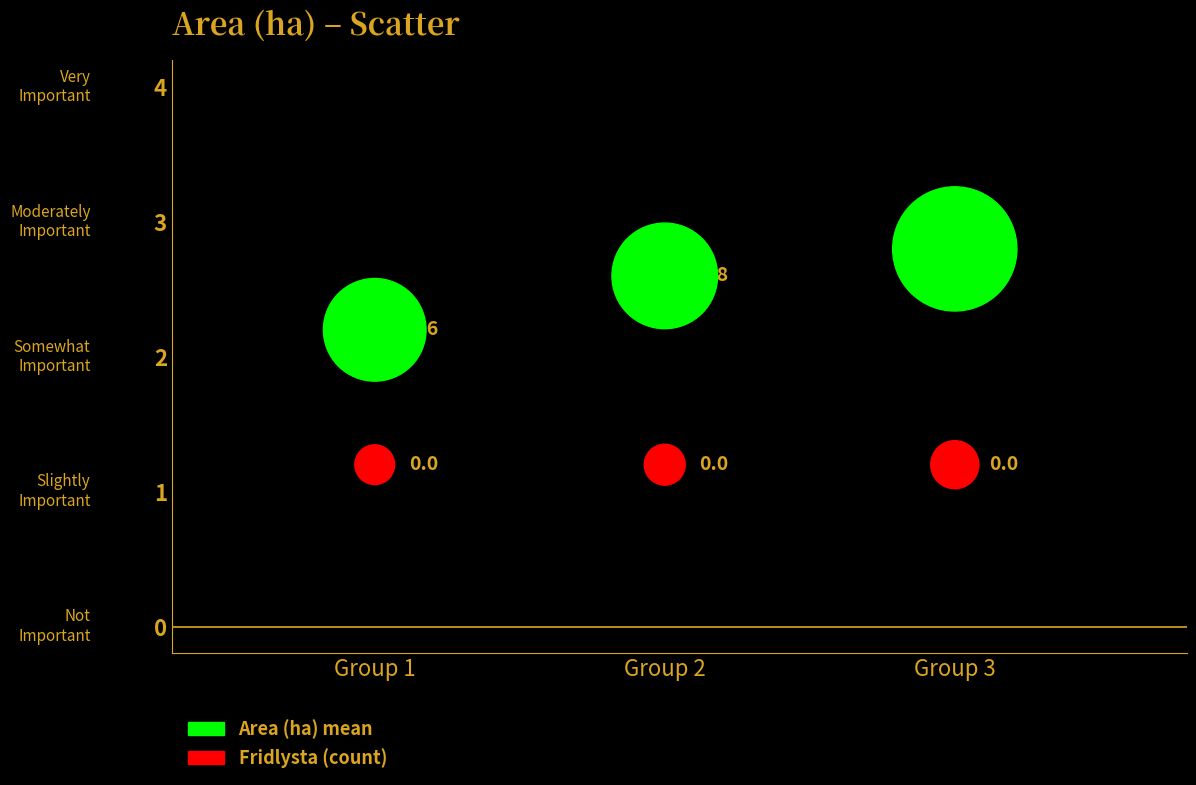

Across all series, what Y value is closest to 2?

2.2